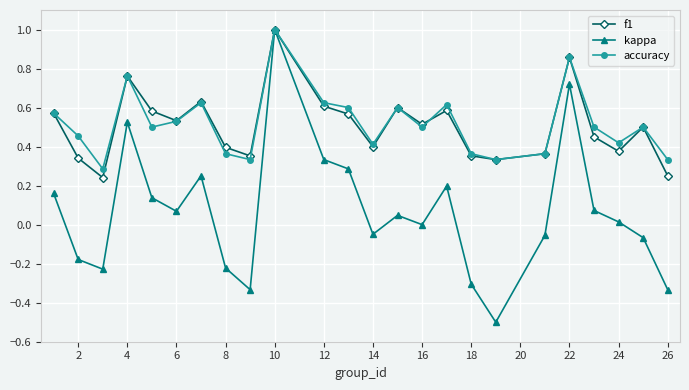

How many interior local peaks does the kappa series have?

6